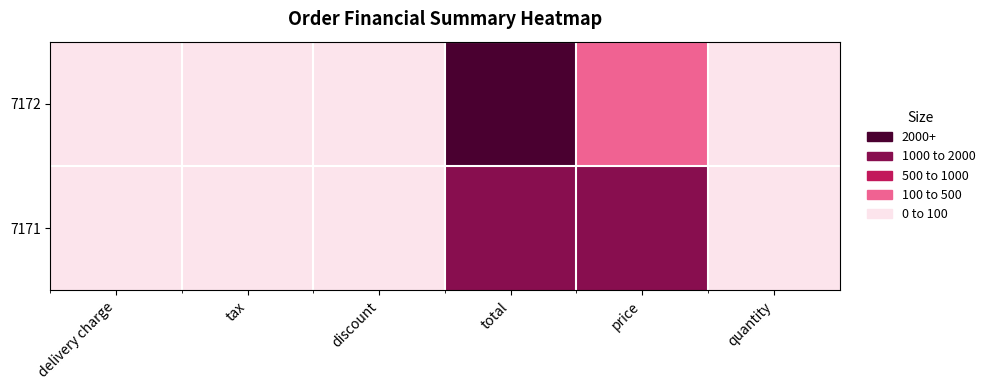

Which has a higher value, total or price?

total